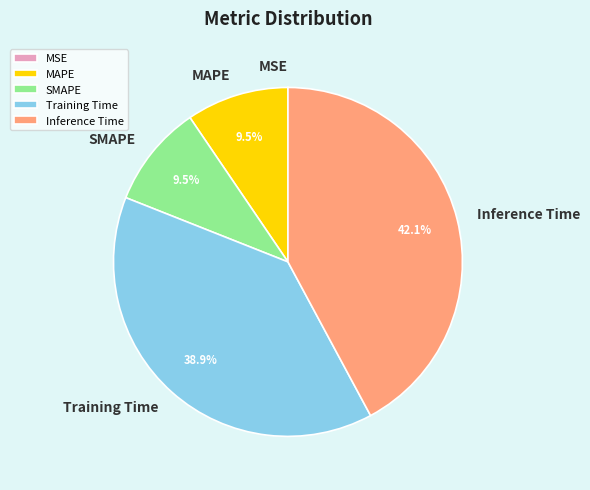

What is the largest slice in the pie chart?

Inference Time